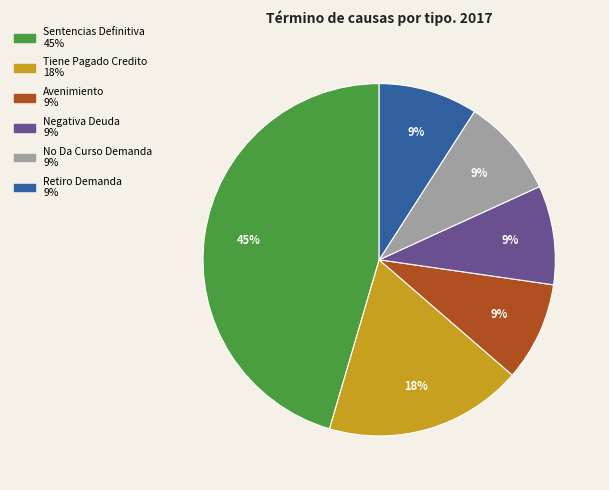

Does Retiro Demanda represent more than half of the total?

No